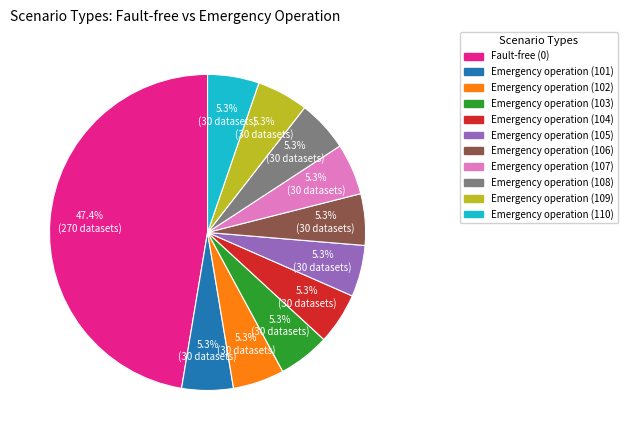

Which slice is the largest?

Fault-free (0)